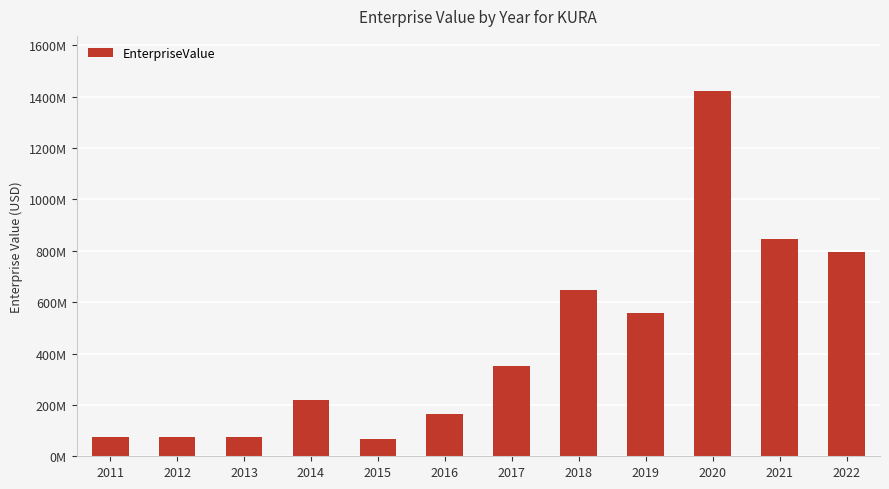

Are the bars horizontal?

No